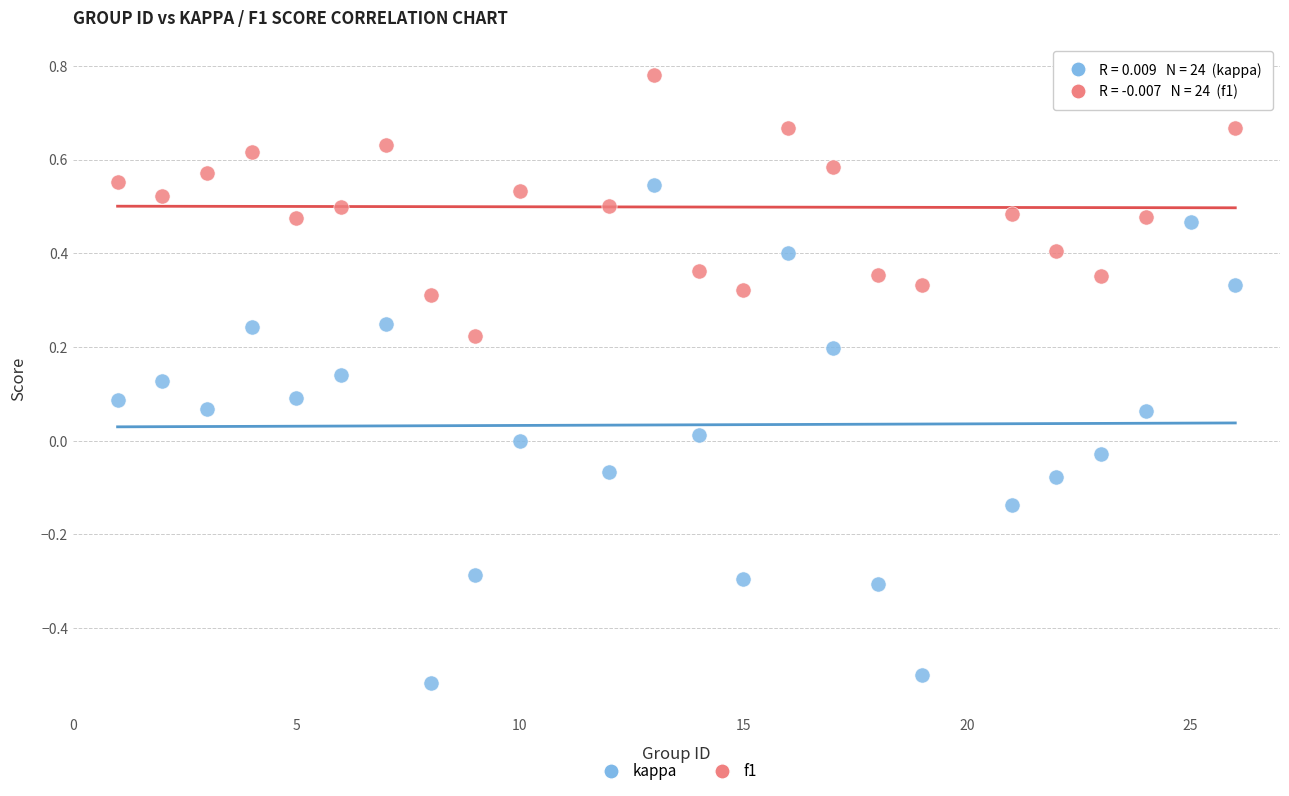

Which series contains the lowest Y value?

kappa